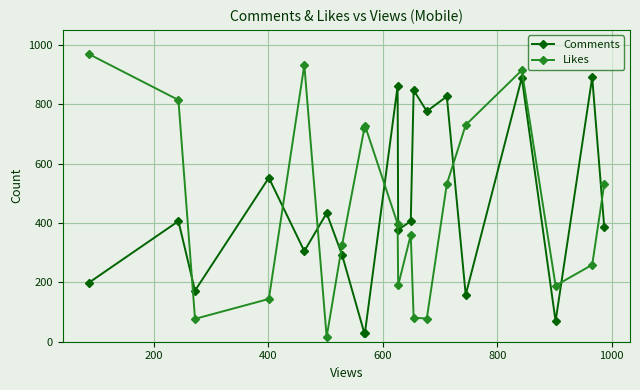

List the series in order of their peak value, lowest first.

Comments, Likes